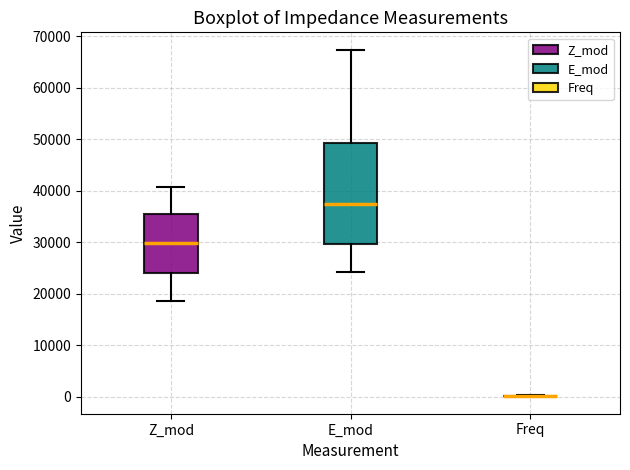

Reading left to right, read every box against the y-axis: the position of its median line, the range the box covers, and the ends of its whiskers. The values are not printed on the chart, so give them approximately, as read against the axis.

Z_mod: median 30000, box 24000 to 36000, whiskers 19000 to 41000
E_mod: median 37000, box 30000 to 49000, whiskers 24000 to 67000
Freq: box collapsed to a line at 0, whiskers 0 to 0